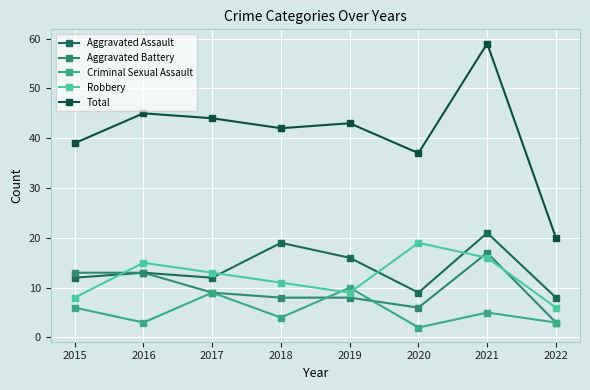

Is this an area chart (filled region under the line)?

No